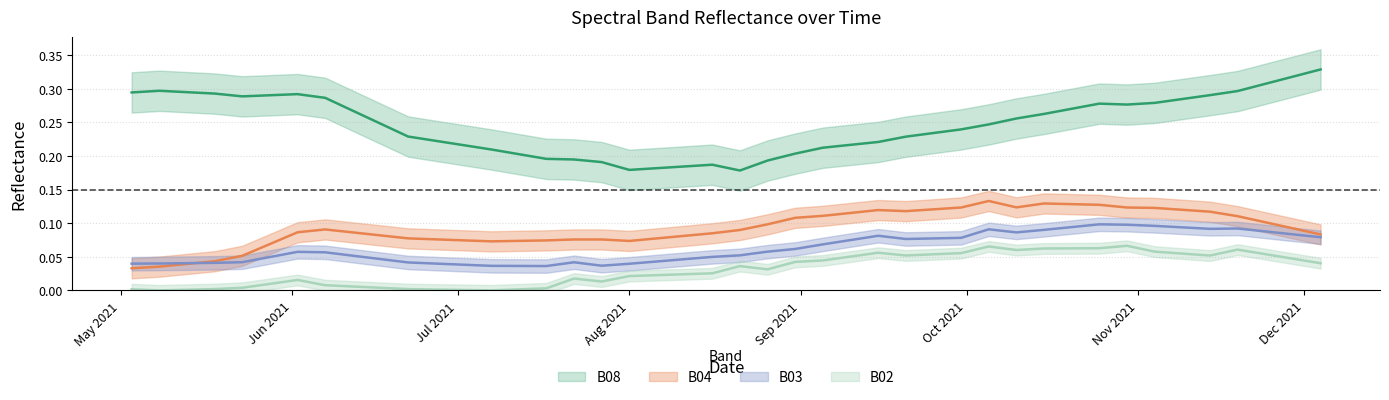

How many distinct data groups are displayed?

4